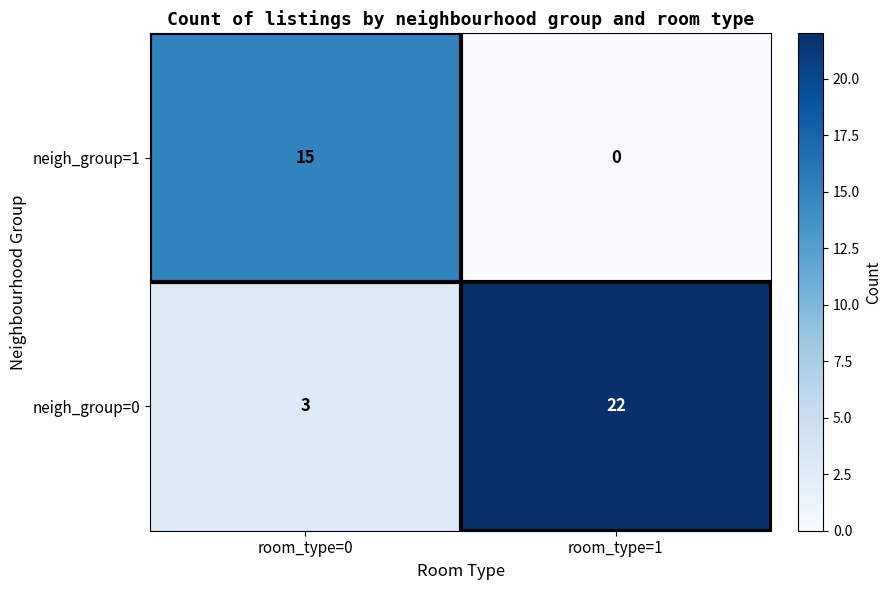

What is the minimum value for neigh_group=0?

3